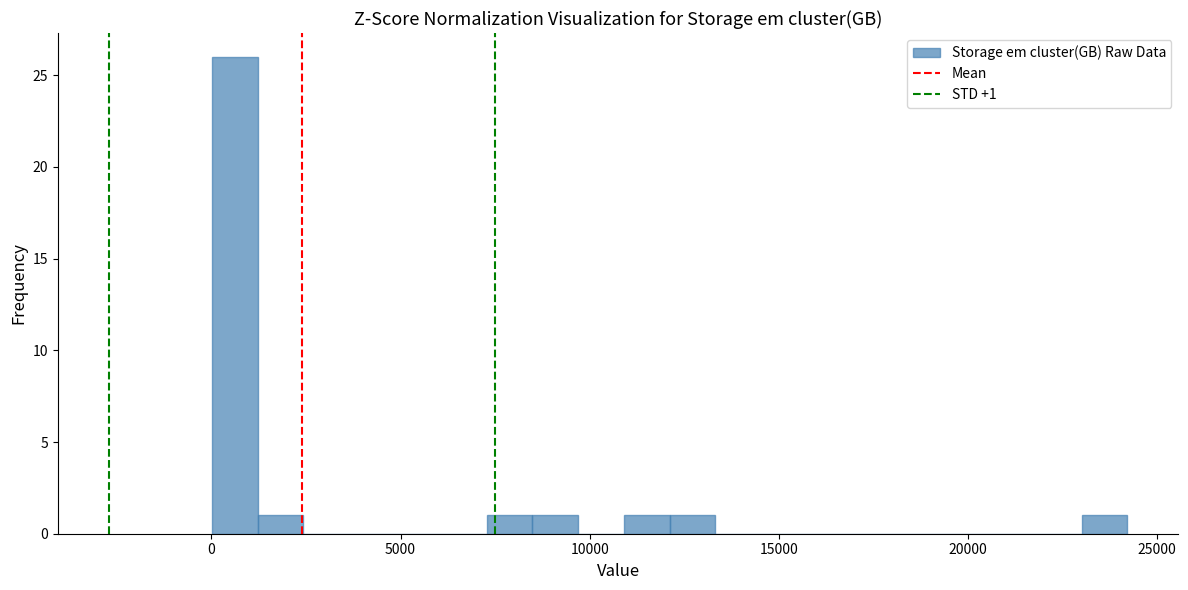

Read against the x-axis, roughly where is the centre of the tallest bar?

500